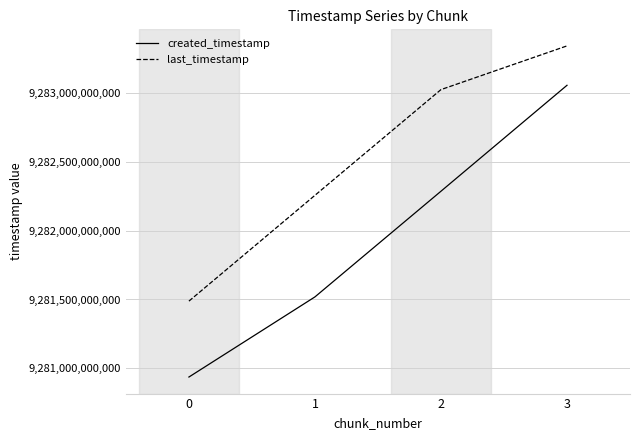

What value does the created_timestamp series have at 1, to the nearest 50?

9281518740400